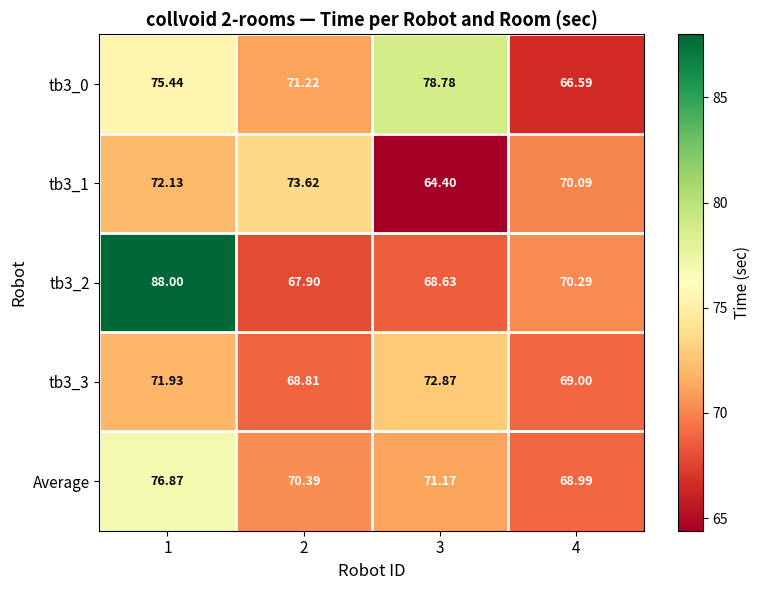

What is the smallest value displayed?

64.4